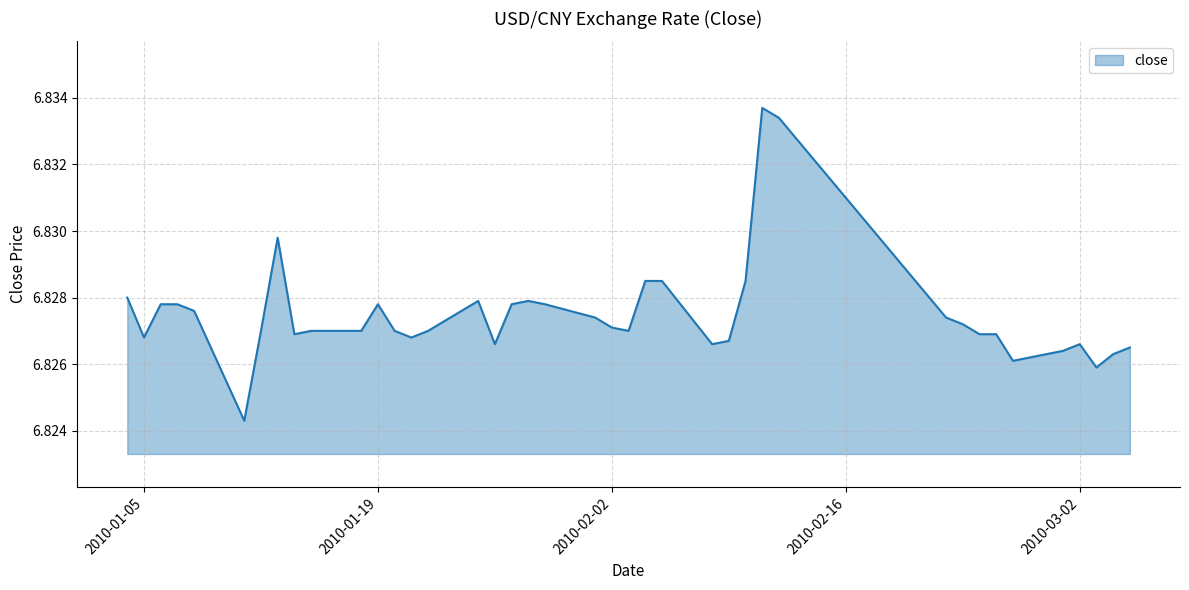

What is the value of the 27th point from the left?

6.8